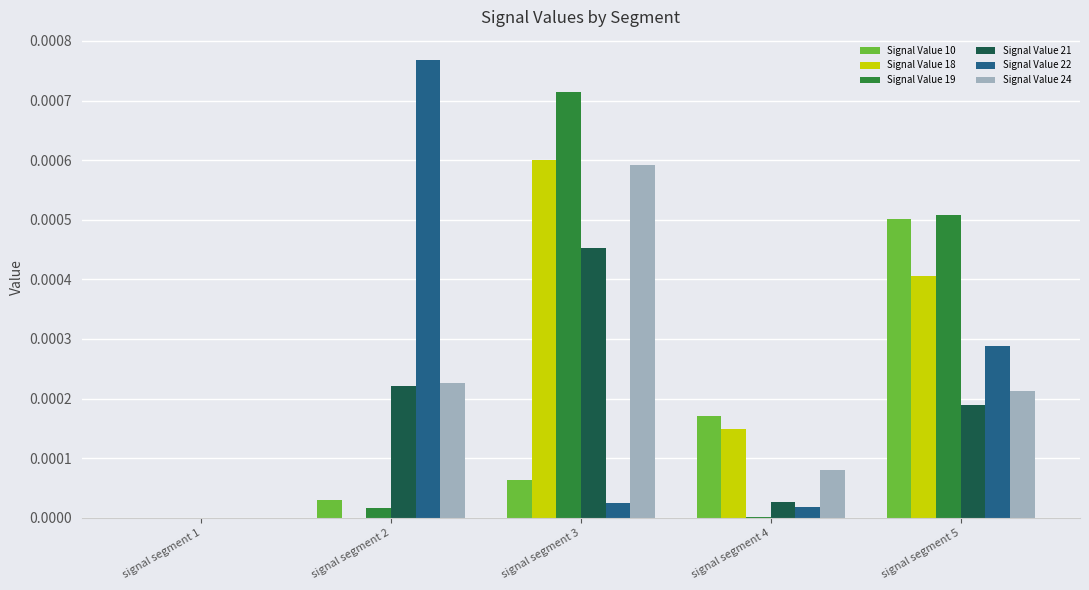

At which category does the chart reach its peak across all series?

signal segment 2